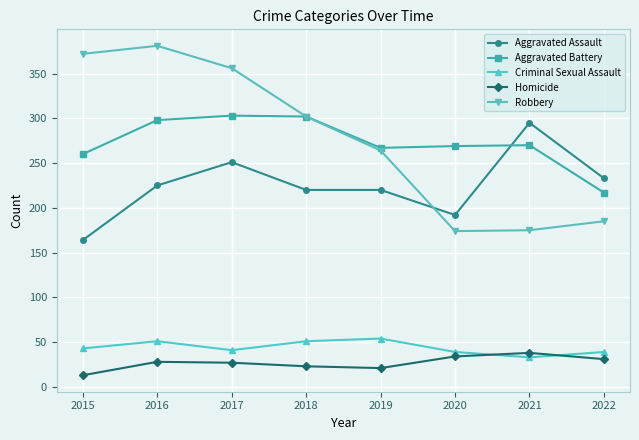

Is the value of Criminal Sexual Assault at 2019 greater than the value of Aggravated Battery at 2022?

No